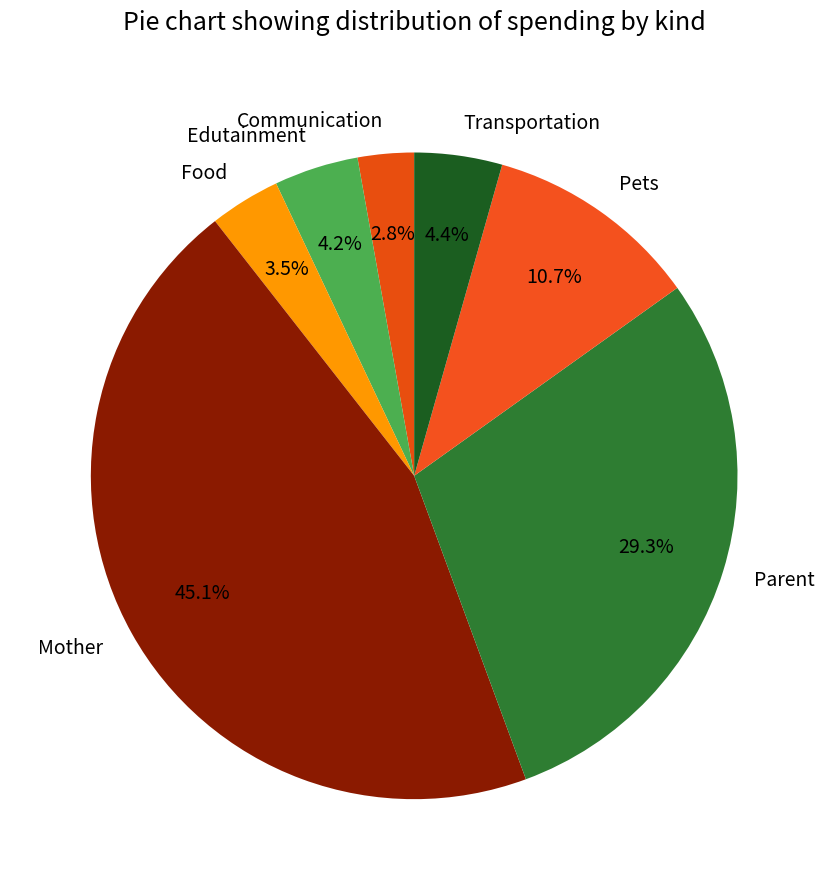

How many slices are in this pie chart?

7